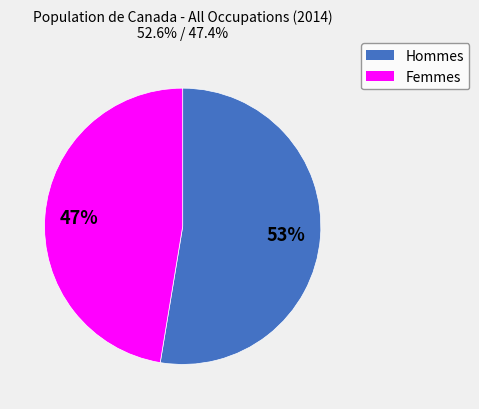

Is there a majority slice in this chart?

Yes